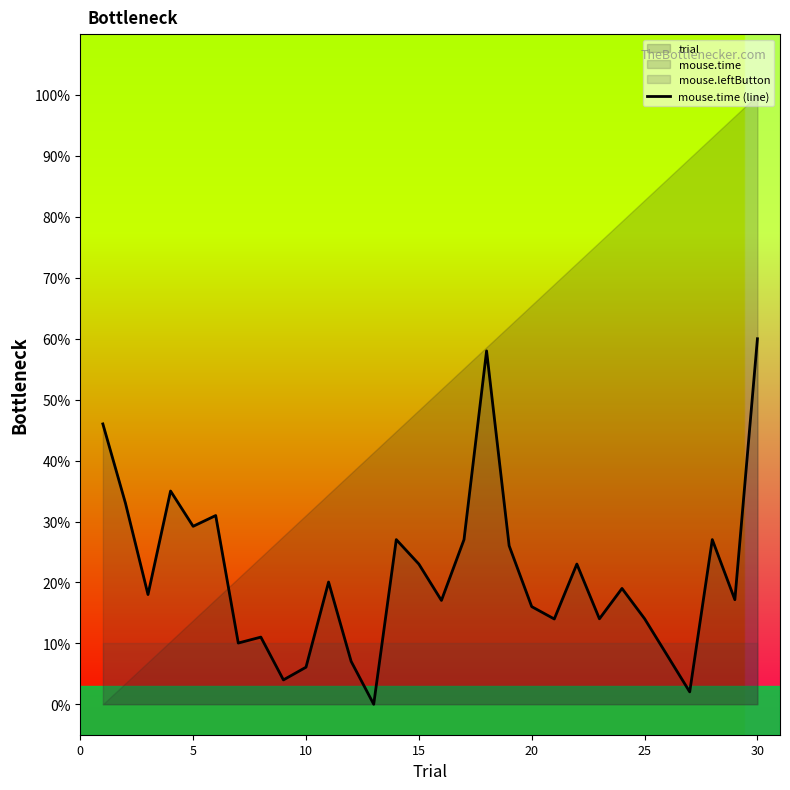

What is the sum of all values?

643.1